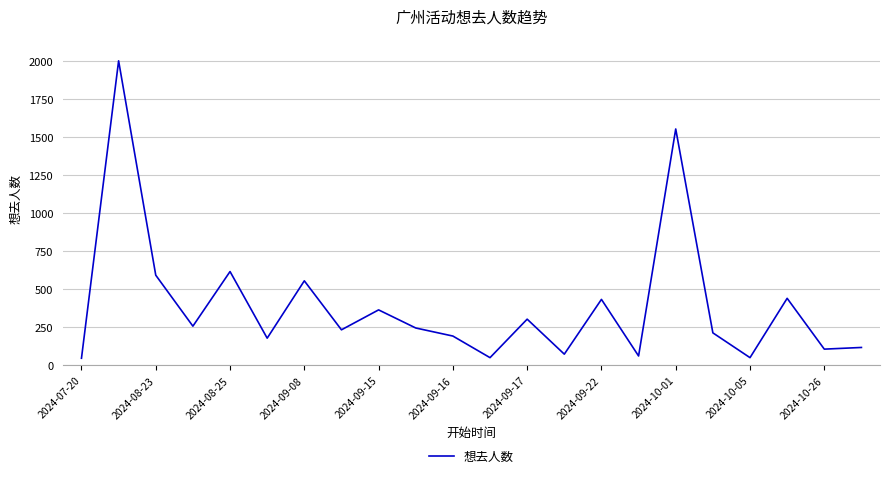

How many interior local peaks (higher than both neighbors) does the data have?

8